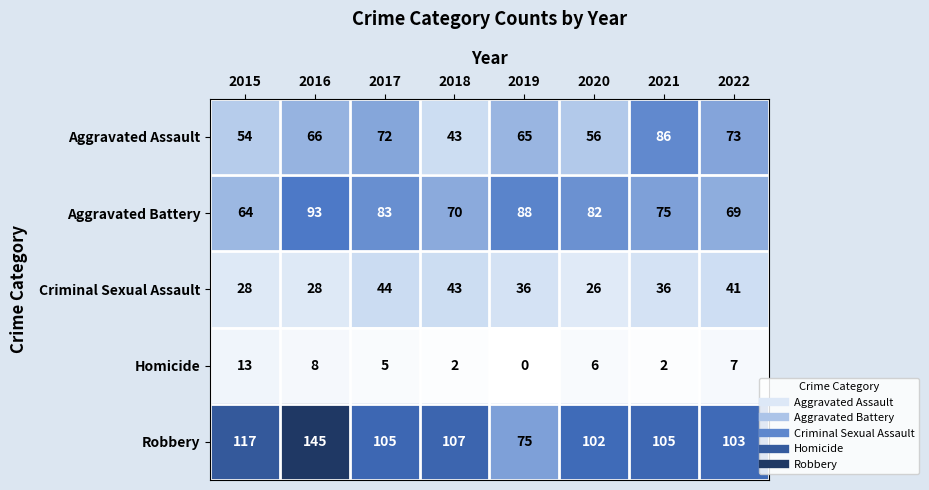

List the series in order of their peak value, highest first.

Robbery, Aggravated Battery, Aggravated Assault, Criminal Sexual Assault, Homicide